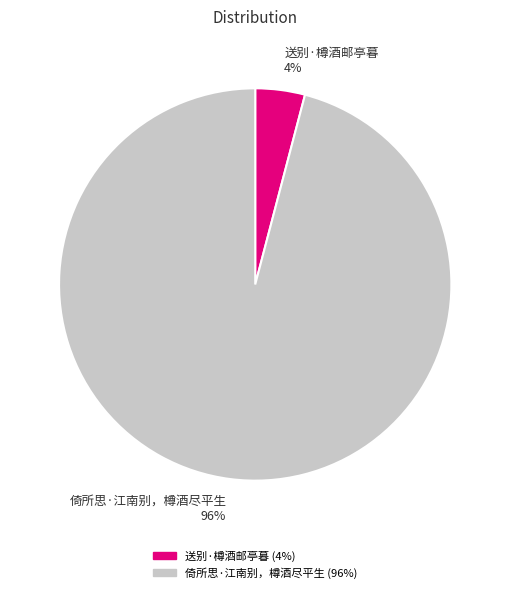

Rank the categories by value from highest to lowest.

倚所思·江南别，樽酒尽平生, 送别·樽酒邮亭暮